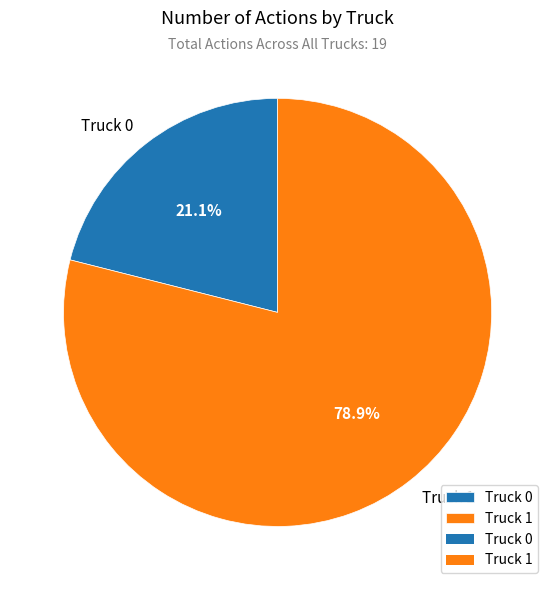

The Truck 0 slice represents 36% of the pie. True or false?

False